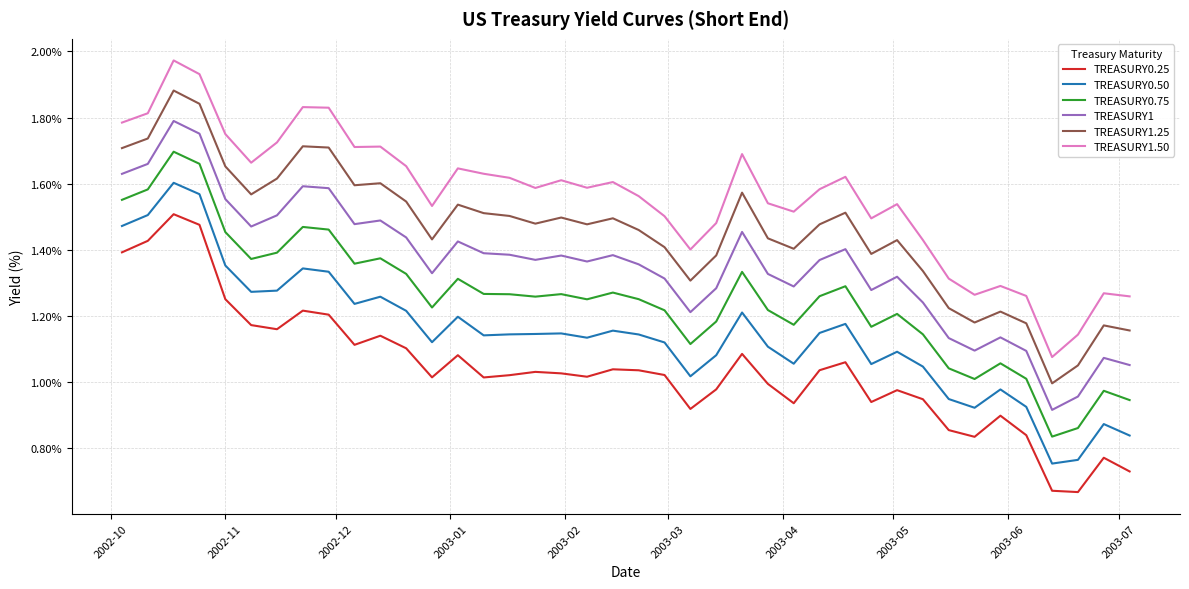

Rank the series by their average value, from lowest to highest.

TREASURY0.25, TREASURY0.50, TREASURY0.75, TREASURY1, TREASURY1.25, TREASURY1.50